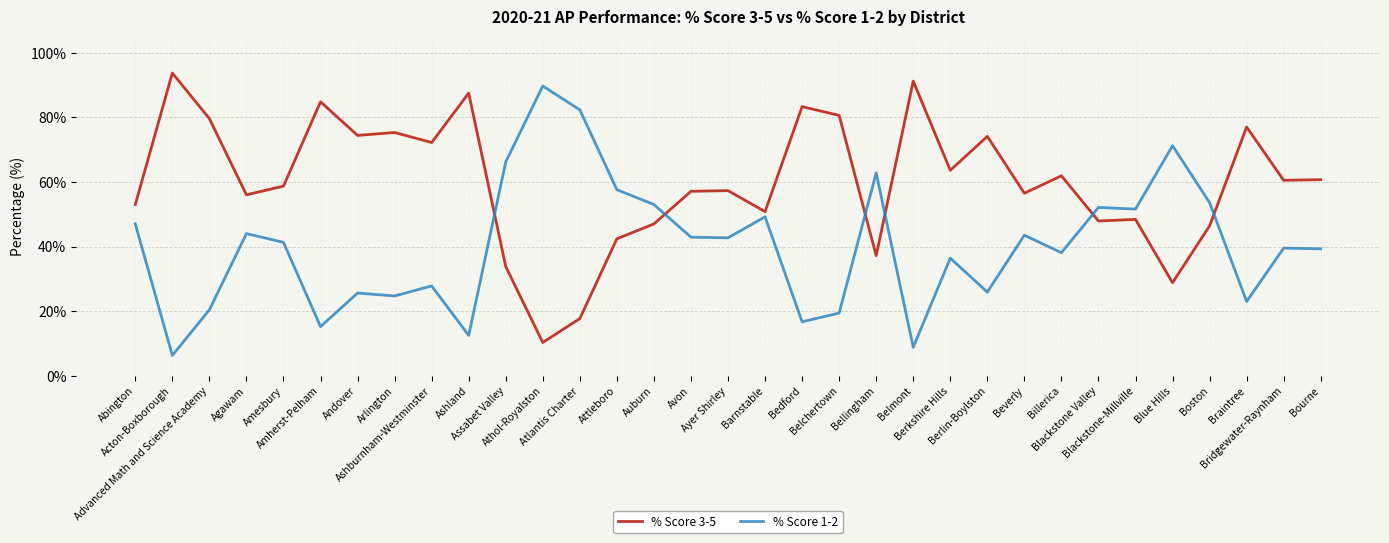

At how many categories does at least one series exceed 69?

15